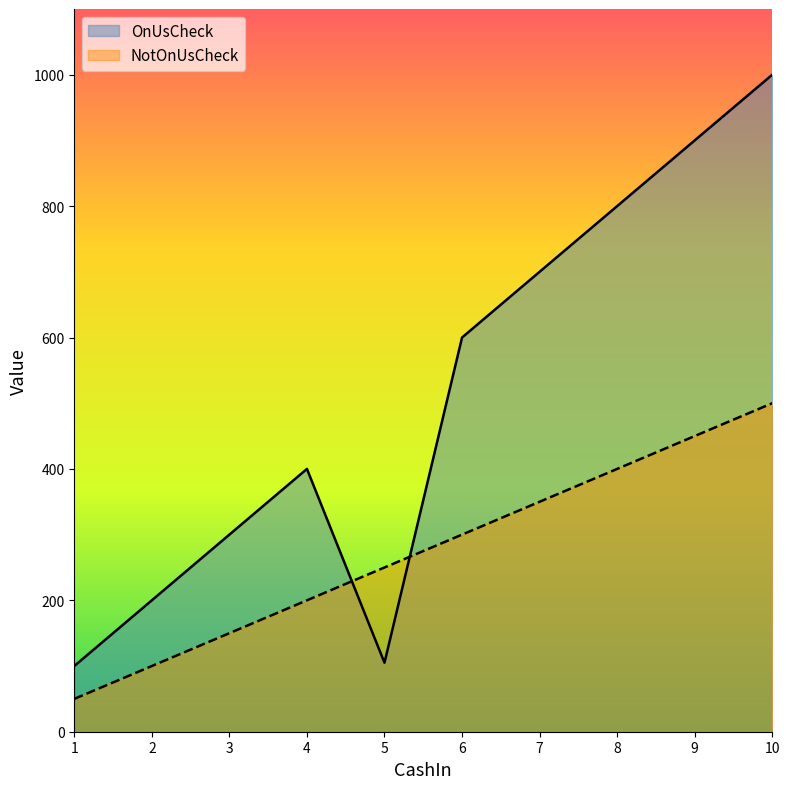

Does the chart have visible grid lines?

No